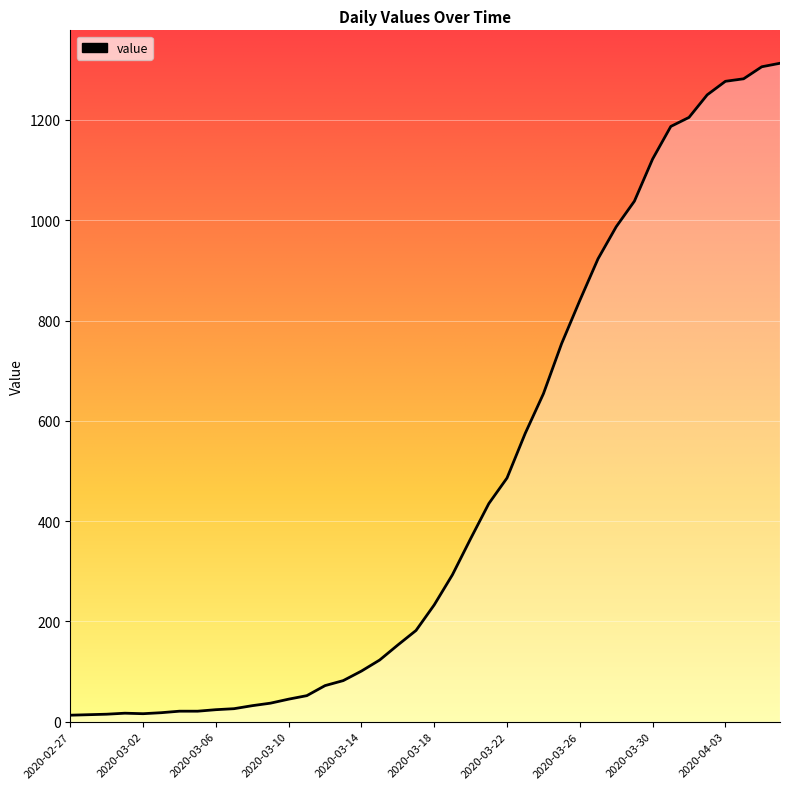

What is the difference between the maximum and second lowest values?

1299